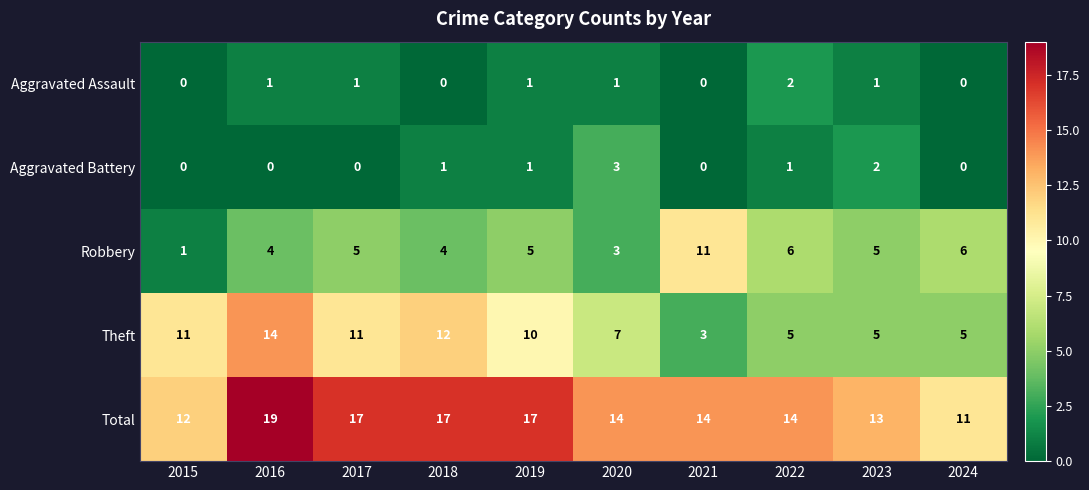

True or false: Theft has a value of 1 at 2024.

False